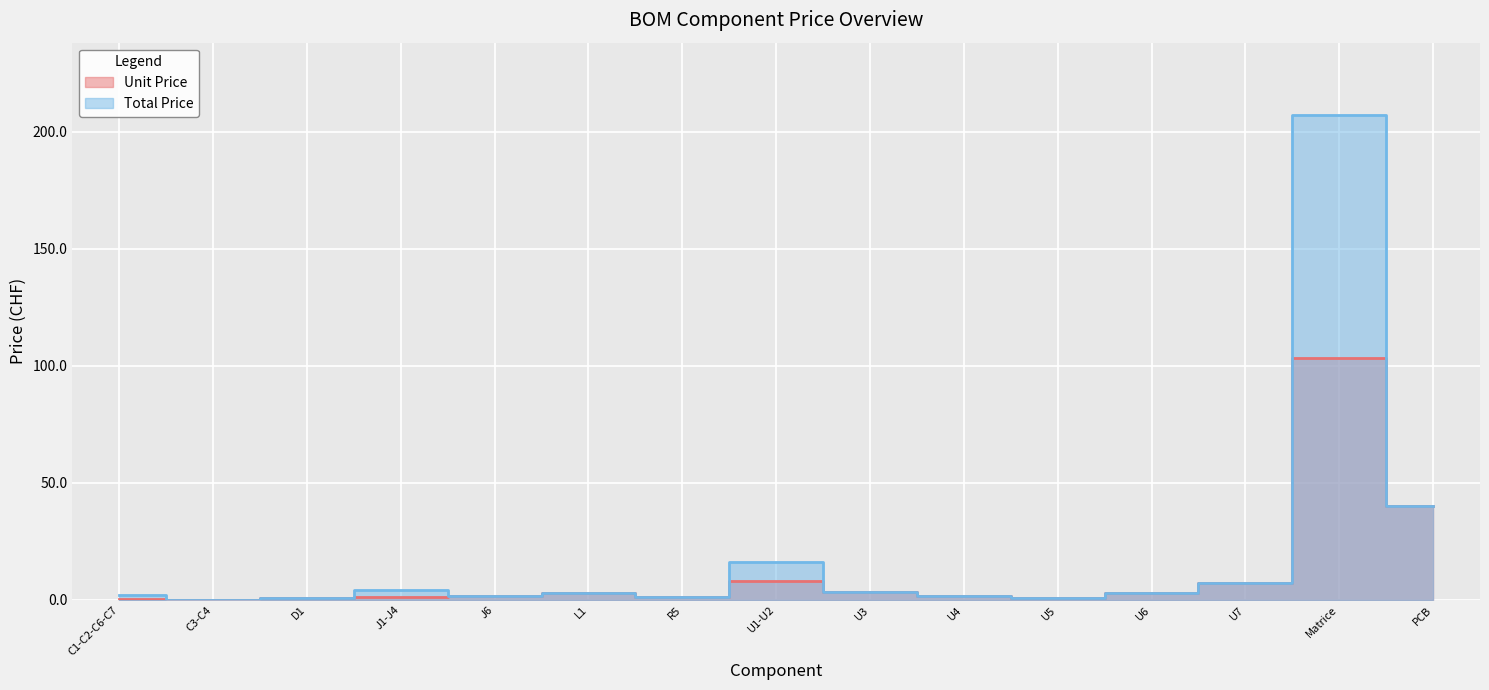

What is the difference between the Total Price values at U6 and U4?

1.5